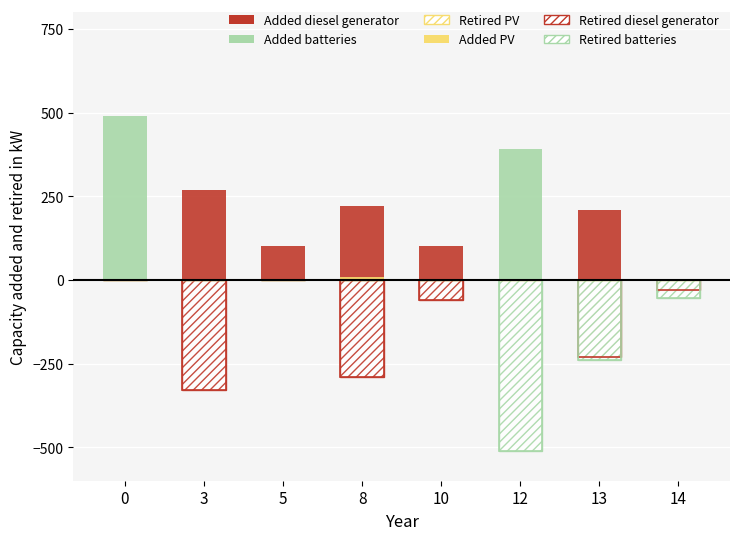

Reading left to right, list all the values displayed in this chart.

Added diesel generator: 0=0	3=270	5=100	8=220	10=100	12=0	13=210	14=0
Retired diesel generator: 0=0	3=-330	5=0	8=-290	10=-60	12=0	13=-230	14=-30
Added batteries: 0=490	3=0	5=0	8=0	10=0	12=390	13=0	14=0
Retired batteries: 0=0	3=0	5=0	8=0	10=0	12=-510	13=-240	14=-55
Added PV: 0=0	3=0	5=0	8=10	10=0	12=0	13=0	14=0
Retired PV: 0=0	3=0	5=0	8=0	10=0	12=0	13=0	14=0